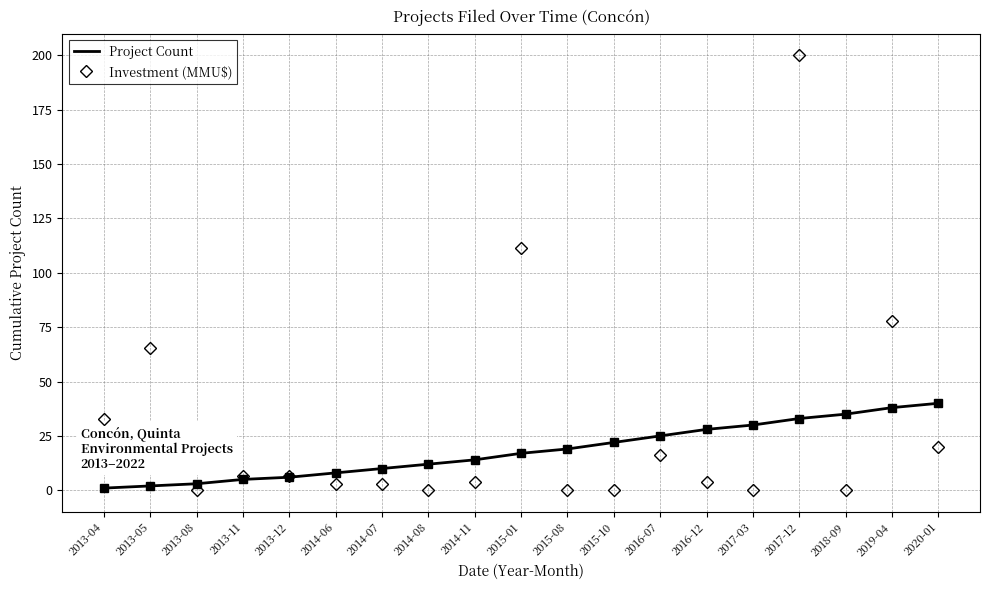

The value of Project Count at 2014-11 is 23.8. True or false?

False